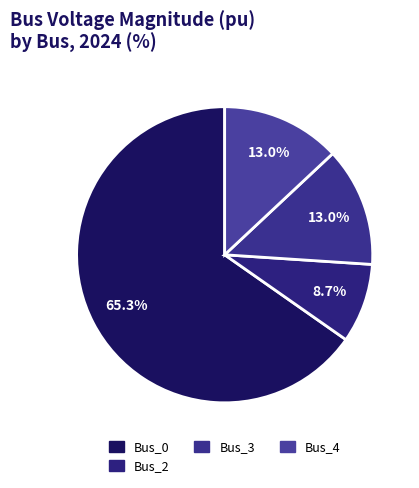

How many segments does this pie chart have?

4